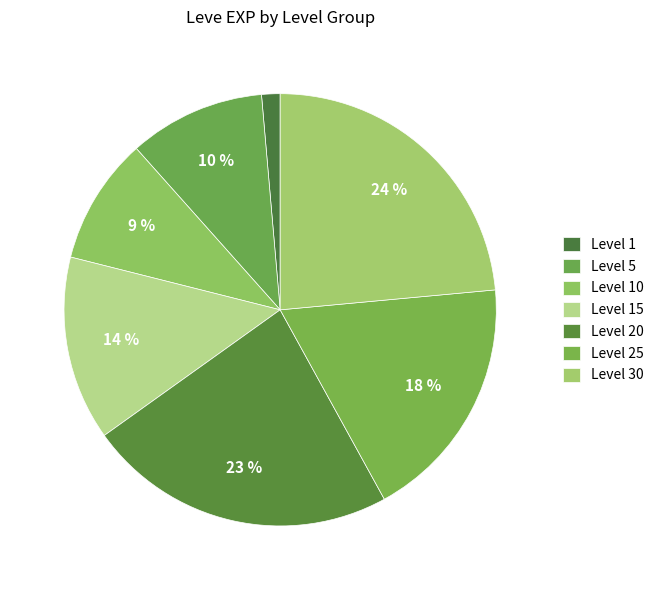

To the nearest percent, what is the difference between the largest and smallest slice percentages?

22%